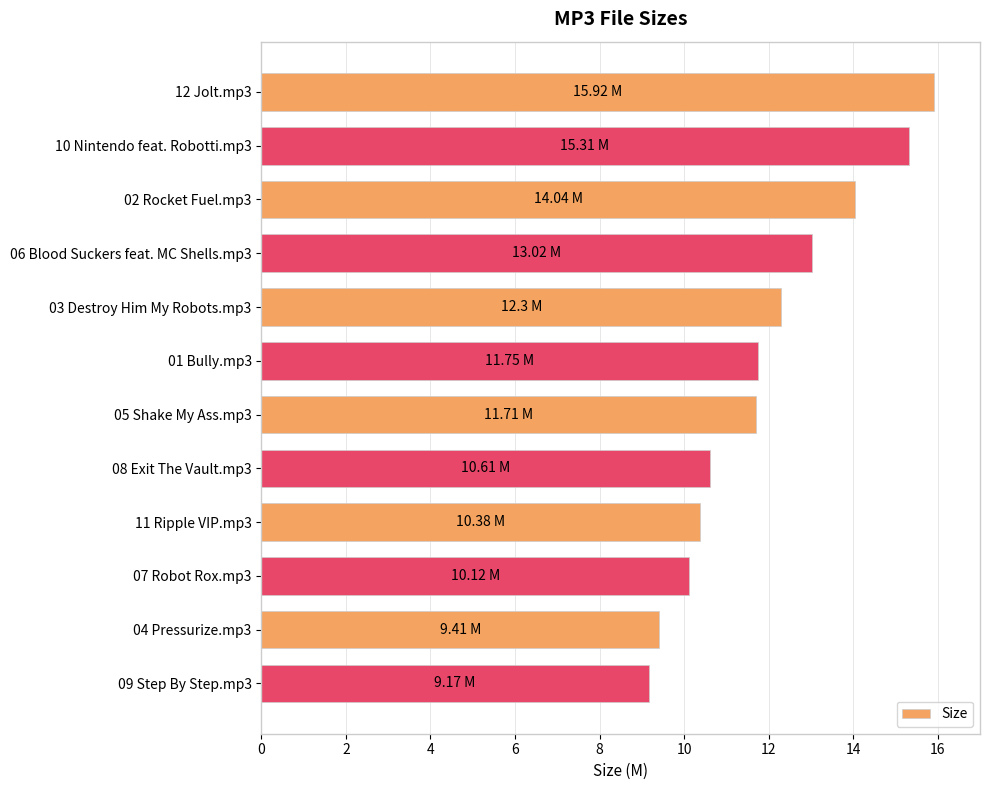

What is the sum of all values?

143.7